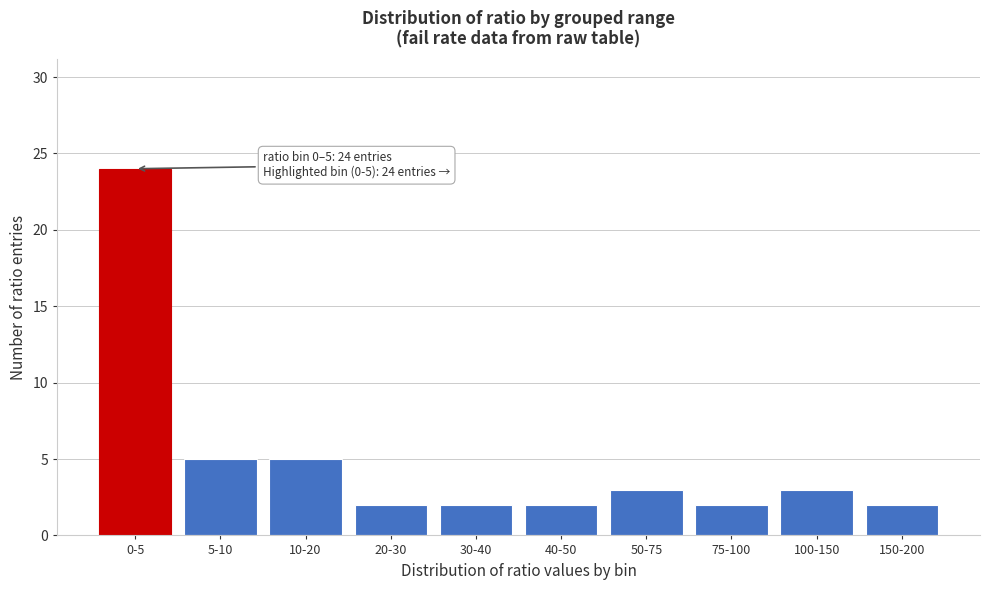

Reading left to right, list all the values displayed in this chart.

24	5	5	2	2	2	3	2	3	2